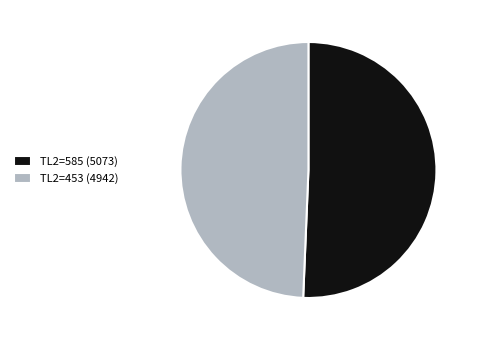

Which category has the smallest portion of the pie?

TL2=453 (4942)